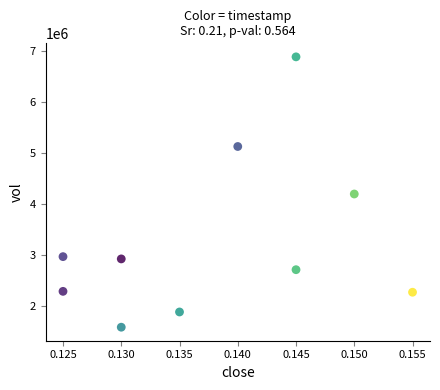

What is the range of Y values (max minus min)?

5290400